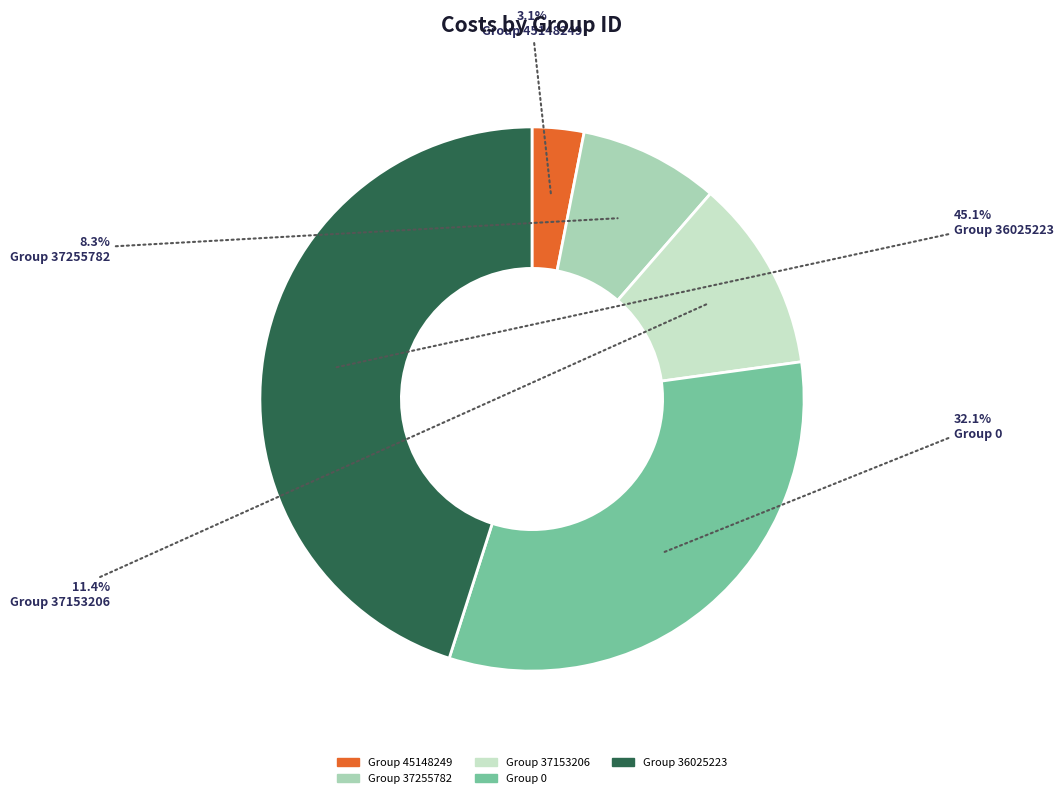

Does any single category account for the majority?

No